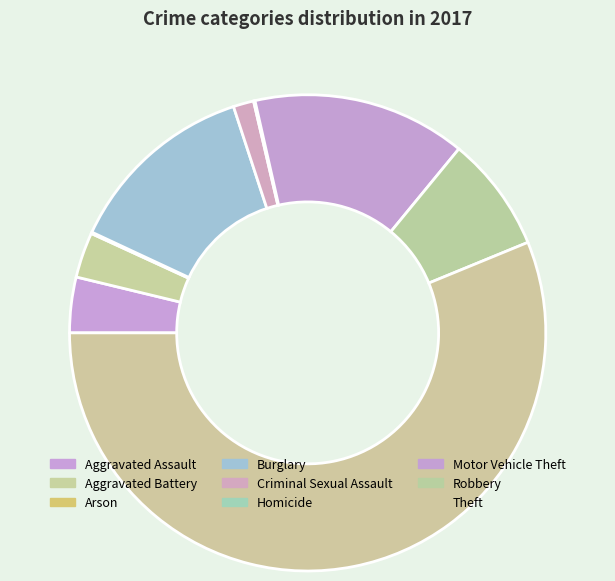

To the nearest percent, what is the difference between the largest and smallest slice percentages?

56%